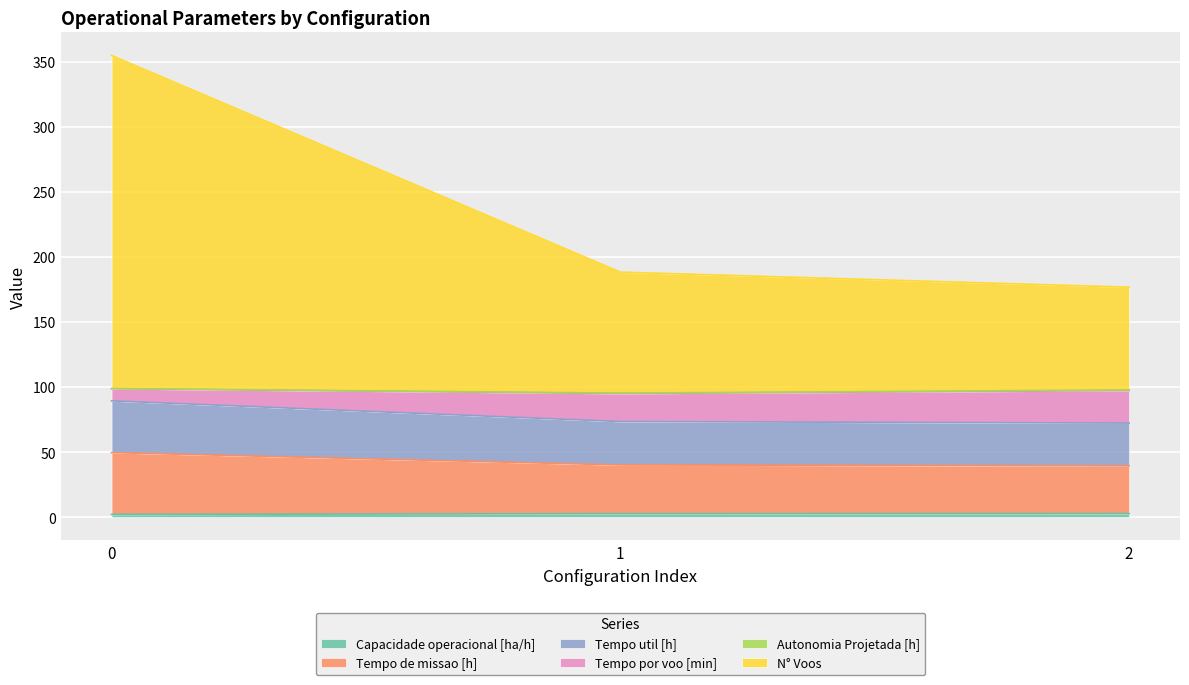

What is the lowest value of the Capacidade operacional [ha/h] series?

2.1